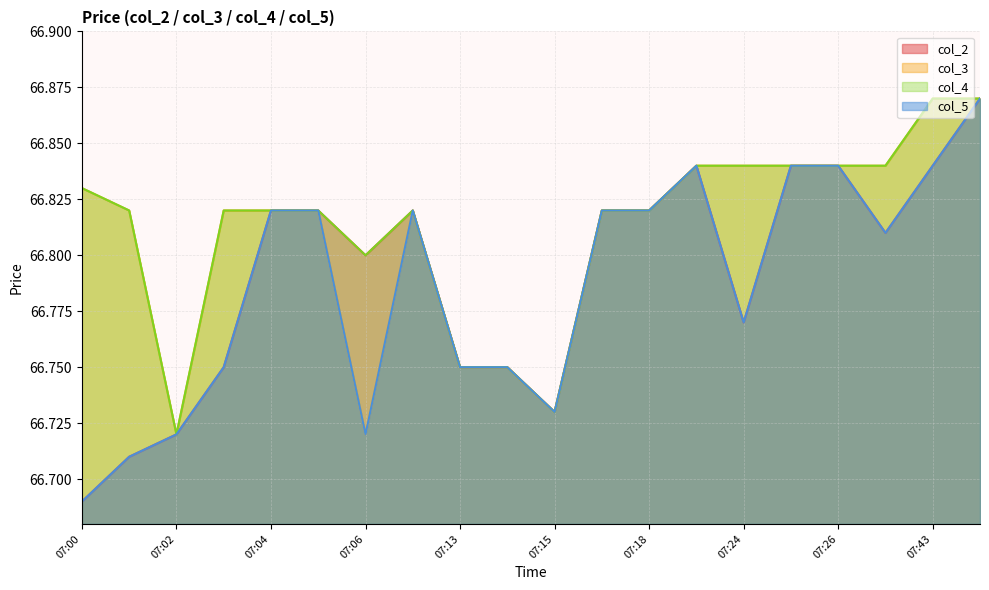

Reading left to right, what are all the values shown in this chart?

col_2: 07:00=66.7	07:01=66.7	07:02=66.7	07:03=66.8	07:04=66.8	07:05=66.8	07:06=66.8	07:08=66.8	07:13=66.8	07:14=66.8	07:15=66.7	07:16=66.8	07:18=66.8	07:22=66.8	07:24=66.8	07:25=66.8	07:26=66.8	07:40=66.8	07:43=66.8	07:44=66.9
col_3: 07:00=66.8	07:01=66.8	07:02=66.7	07:03=66.8	07:04=66.8	07:05=66.8	07:06=66.7	07:08=66.8	07:13=66.8	07:14=66.8	07:15=66.7	07:16=66.8	07:18=66.8	07:22=66.8	07:24=66.8	07:25=66.8	07:26=66.8	07:40=66.8	07:43=66.9	07:44=66.9
col_4: 07:00=66.8	07:01=66.8	07:02=66.7	07:03=66.8	07:04=66.8	07:05=66.8	07:06=66.8	07:08=66.8	07:13=66.8	07:14=66.8	07:15=66.7	07:16=66.8	07:18=66.8	07:22=66.8	07:24=66.8	07:25=66.8	07:26=66.8	07:40=66.8	07:43=66.9	07:44=66.9
col_5: 07:00=66.7	07:01=66.7	07:02=66.7	07:03=66.8	07:04=66.8	07:05=66.8	07:06=66.7	07:08=66.8	07:13=66.8	07:14=66.8	07:15=66.7	07:16=66.8	07:18=66.8	07:22=66.8	07:24=66.8	07:25=66.8	07:26=66.8	07:40=66.8	07:43=66.8	07:44=66.9